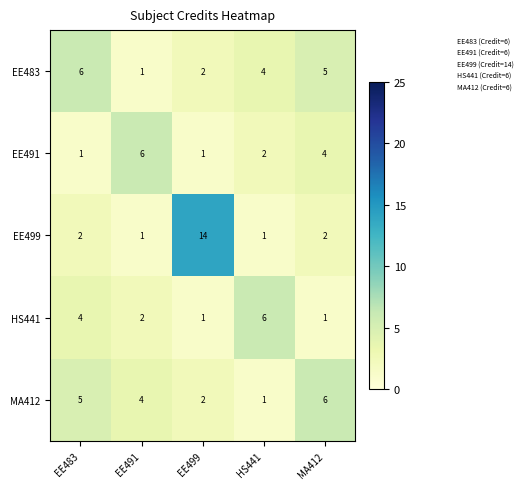

Which series has the largest range (max minus min)?

EE499